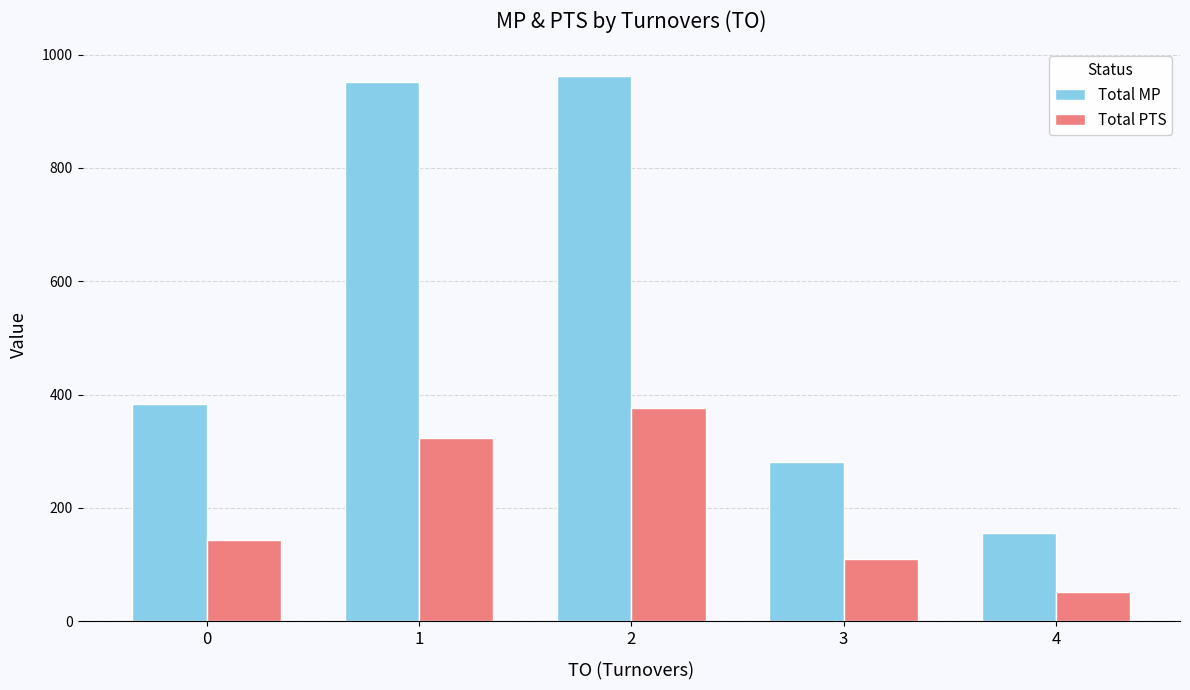

Rank the series by their average value, from highest to lowest.

Total MP, Total PTS